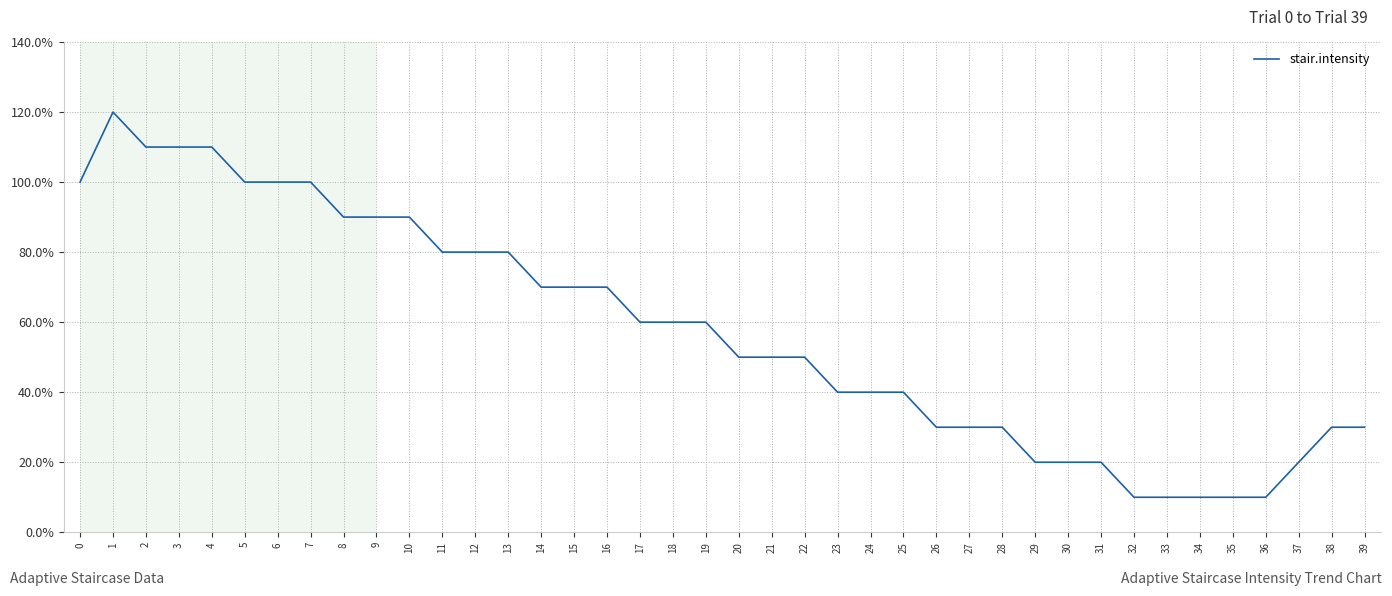

What is the difference between the maximum and minimum values?

11